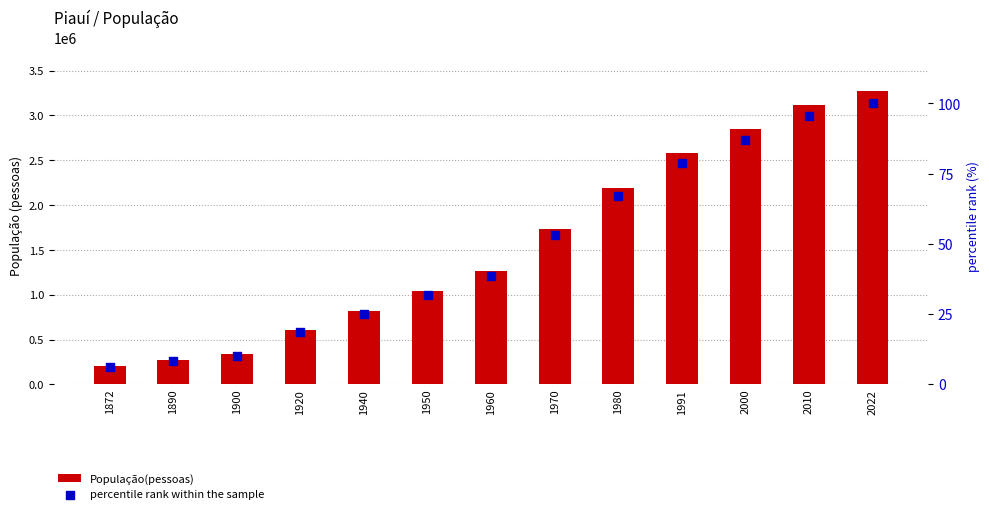

At which category is the sum across all series the highest?

2022